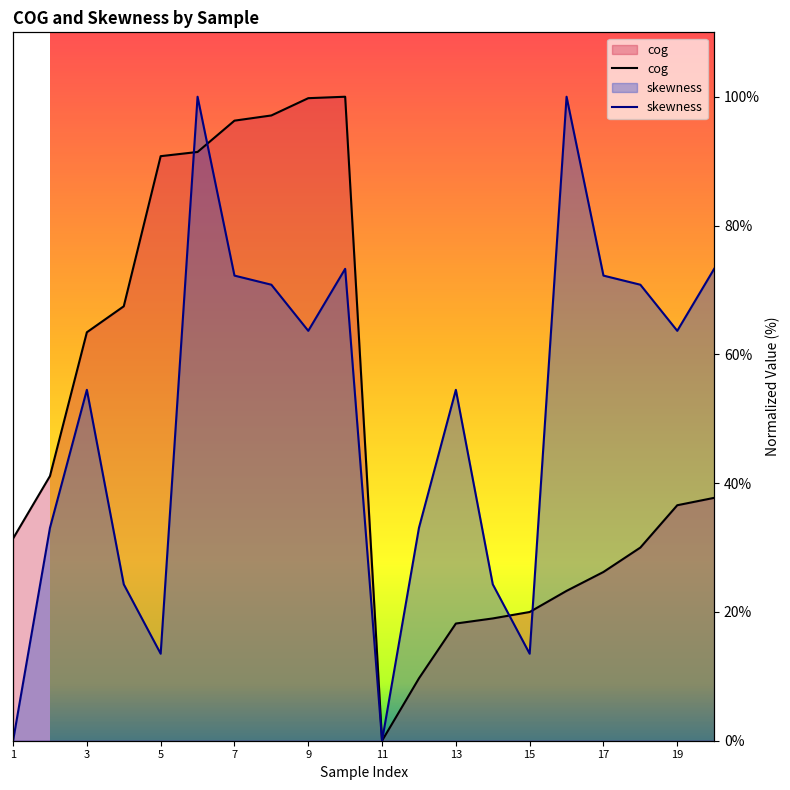

What is the total value across all series at 16?

123.3